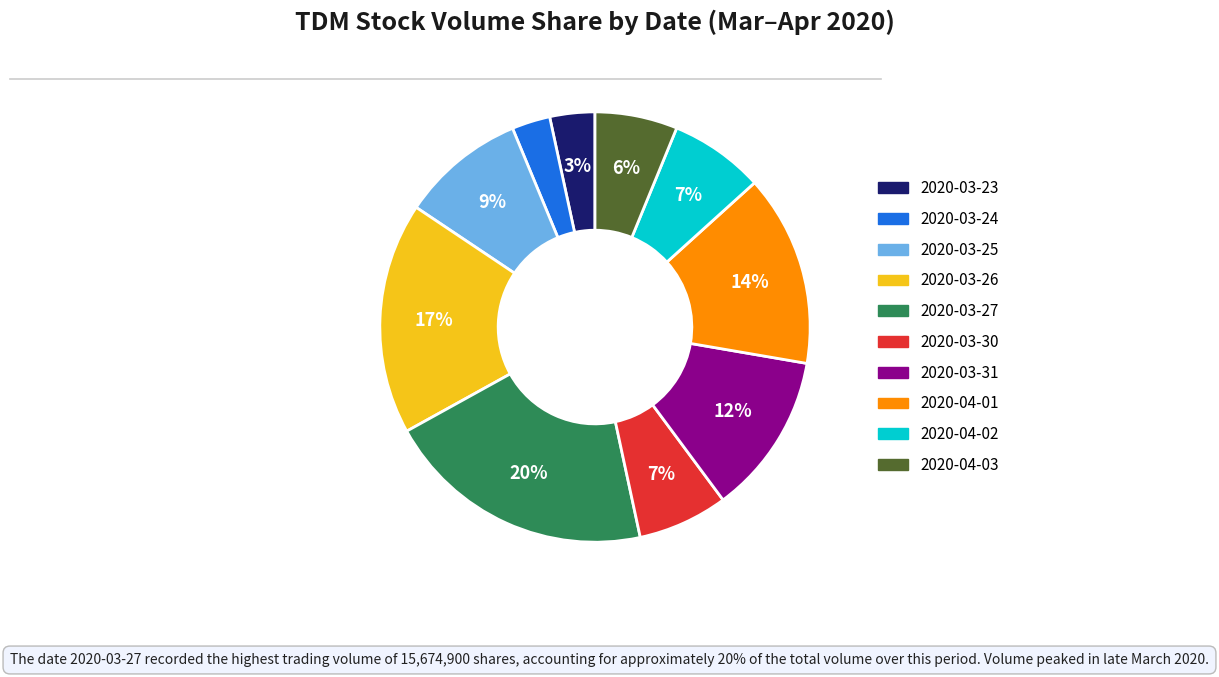

To the nearest percent, what portion does 2020-04-02 represent?

7%